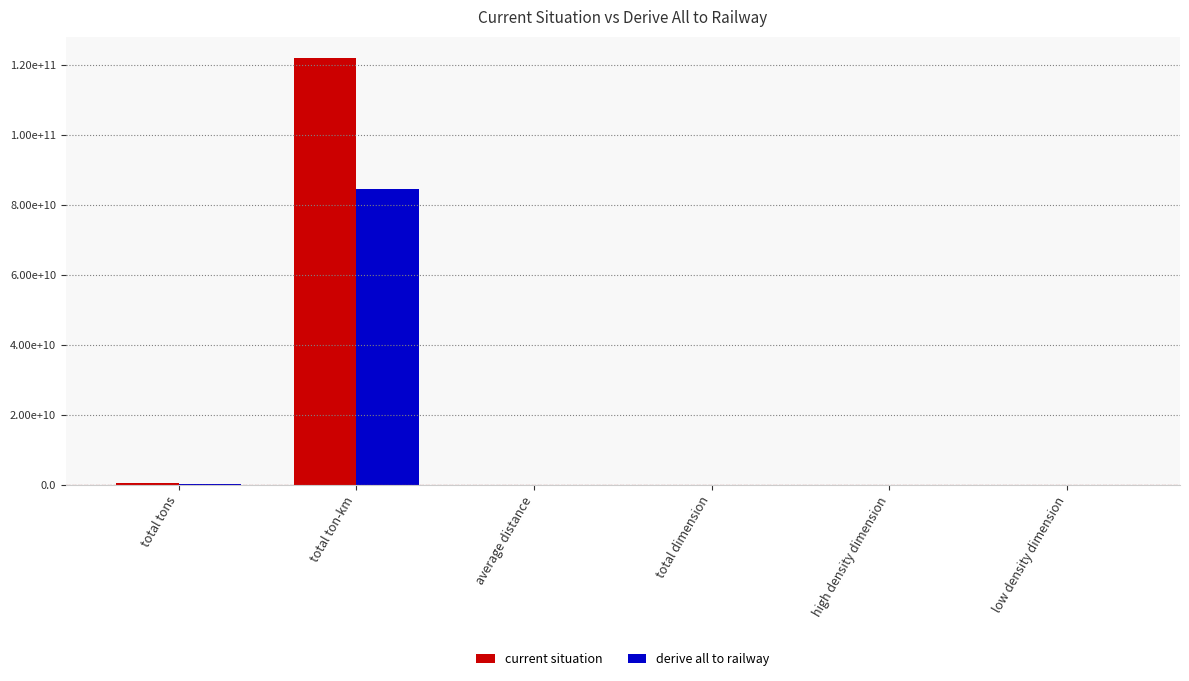

What are all the series names shown in the legend?

current situation, derive all to railway